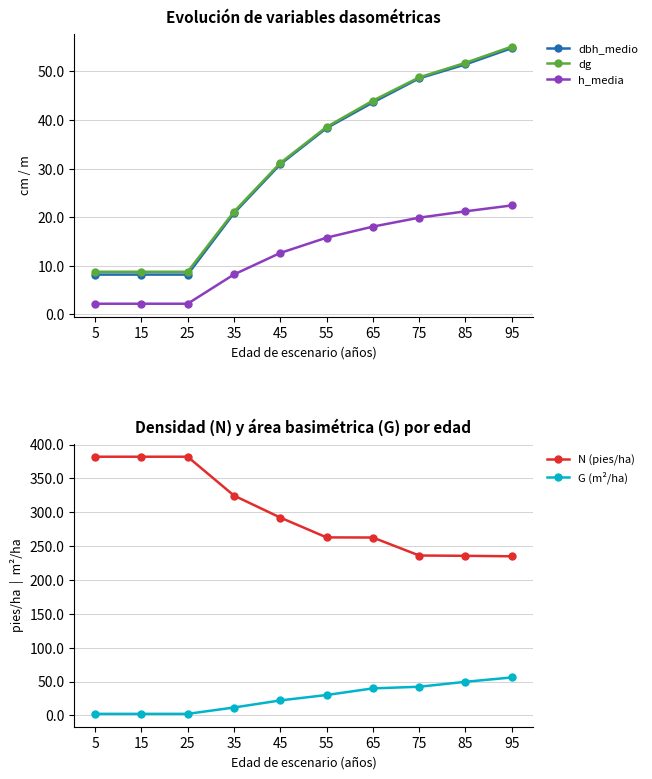

How many categories are shown in the chart?

10